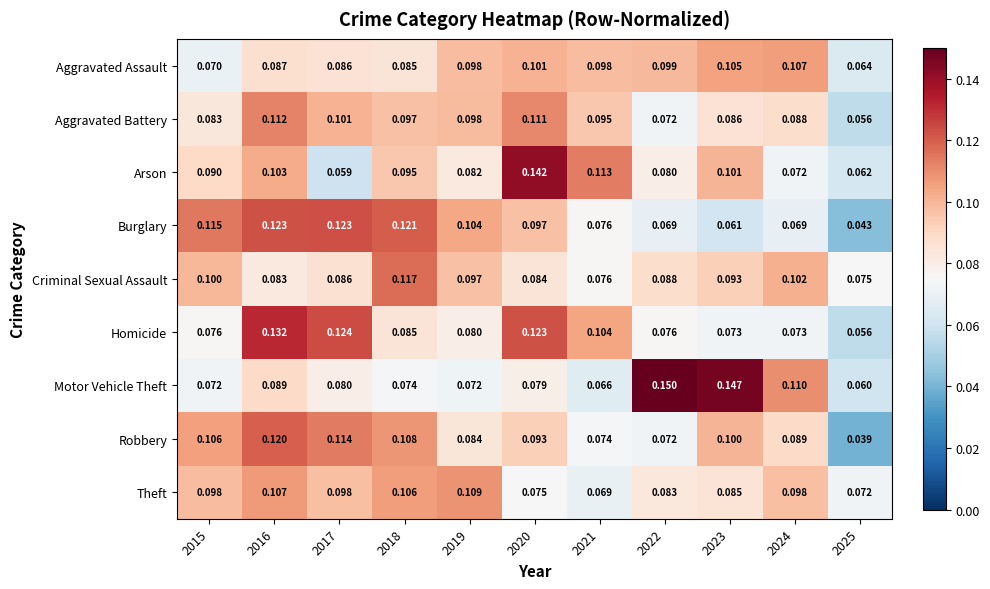

Which series has the largest total across all categories?

Homicide